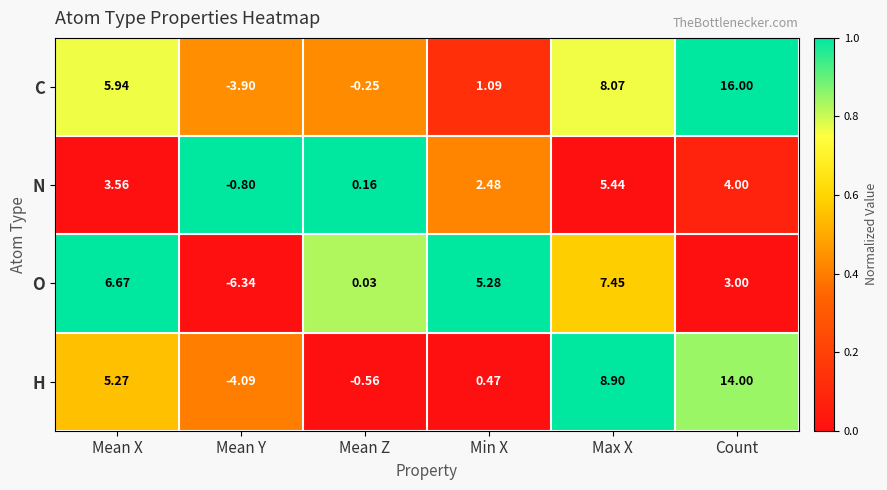

Where does the H series first go above 5?

Mean X